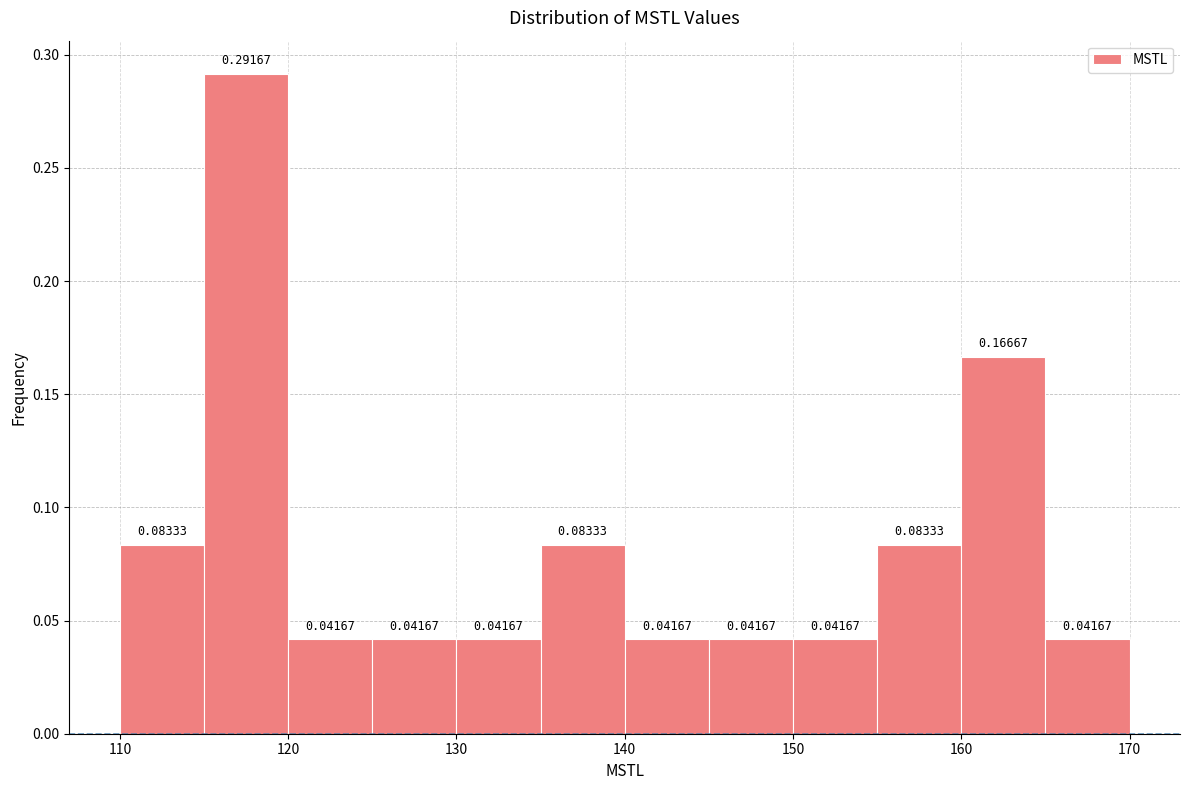

Reading left to right, list every bar in this chart as the range it spans on the x-axis followed by its height.

110 to 115: 0.08333
115 to 120: 0.29167
120 to 125: 0.04167
125 to 130: 0.04167
130 to 135: 0.04167
135 to 140: 0.08333
140 to 145: 0.04167
145 to 150: 0.04167
150 to 155: 0.04167
155 to 160: 0.08333
160 to 165: 0.16667
165 to 170: 0.04167